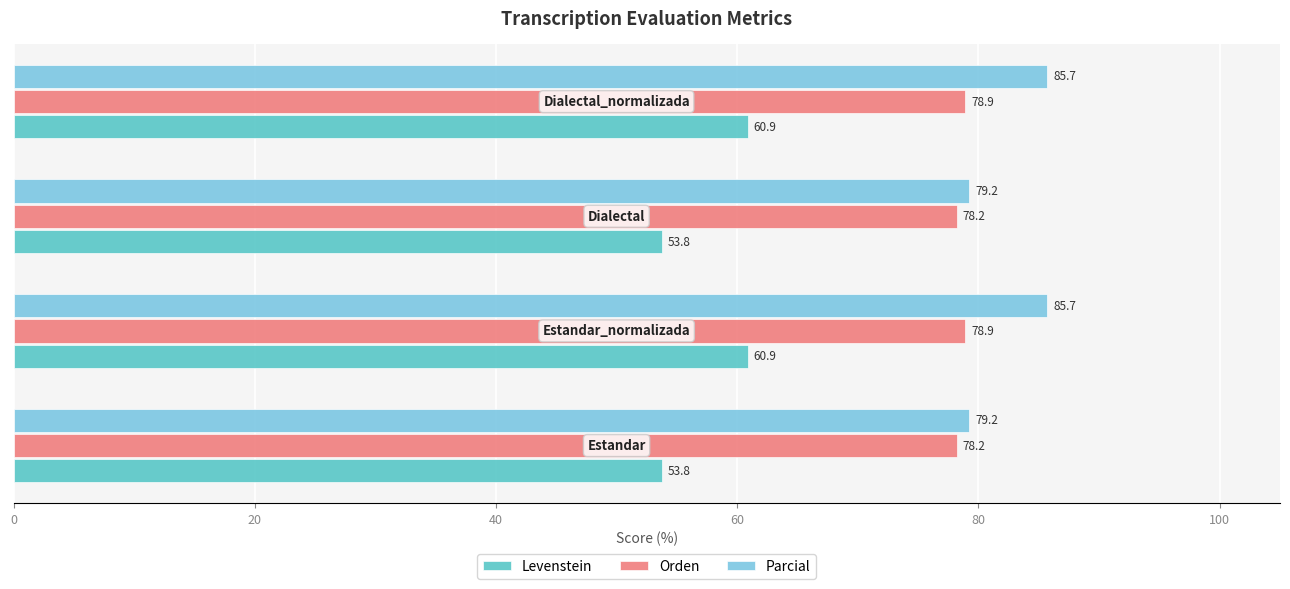

Which series has the widest spread of values?

Levenstein